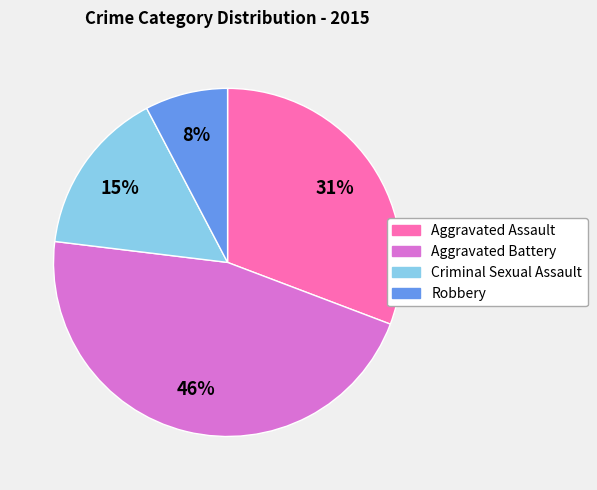

To the nearest percent, what portion does Criminal Sexual Assault represent?

15%